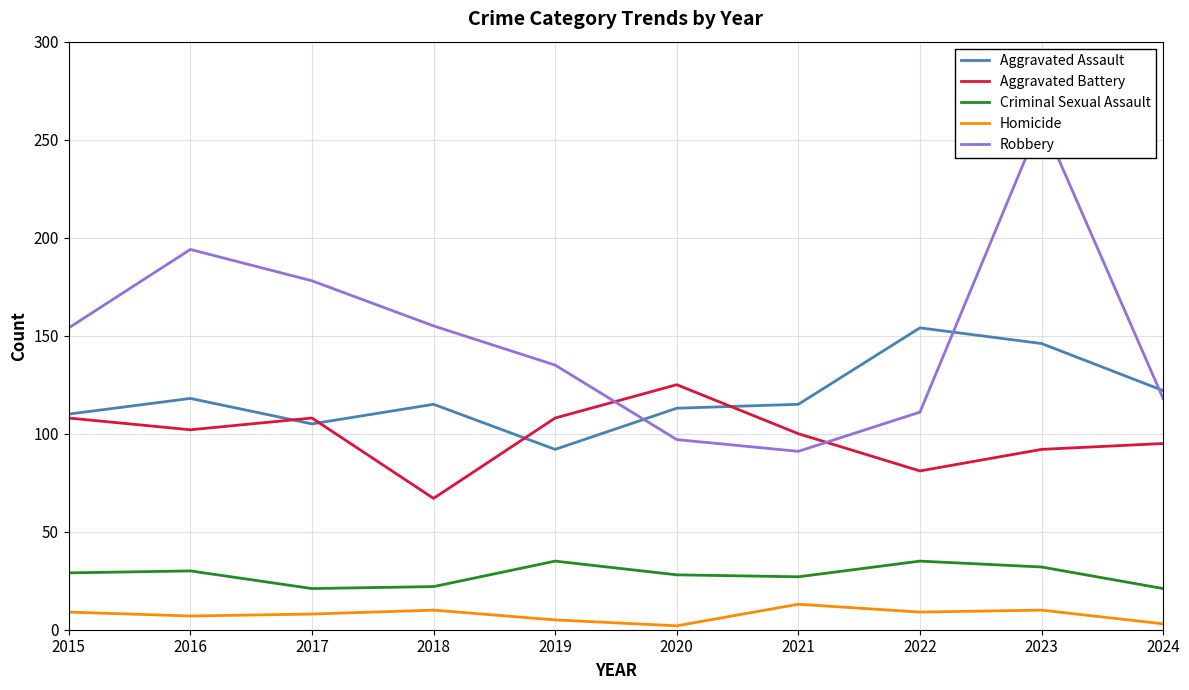

The value of Robbery at 2019 is 135. True or false?

True